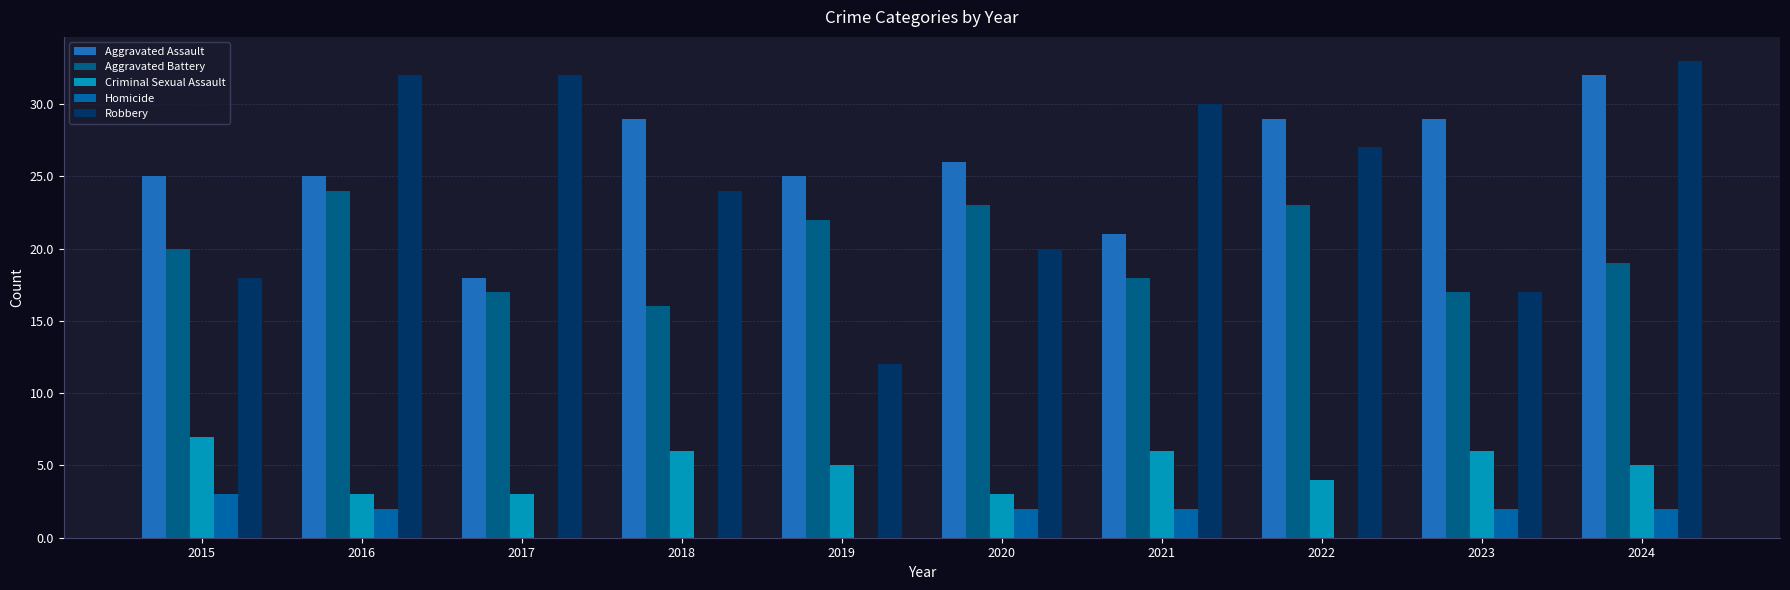

At which label is Aggravated Battery closest to 20?

2015